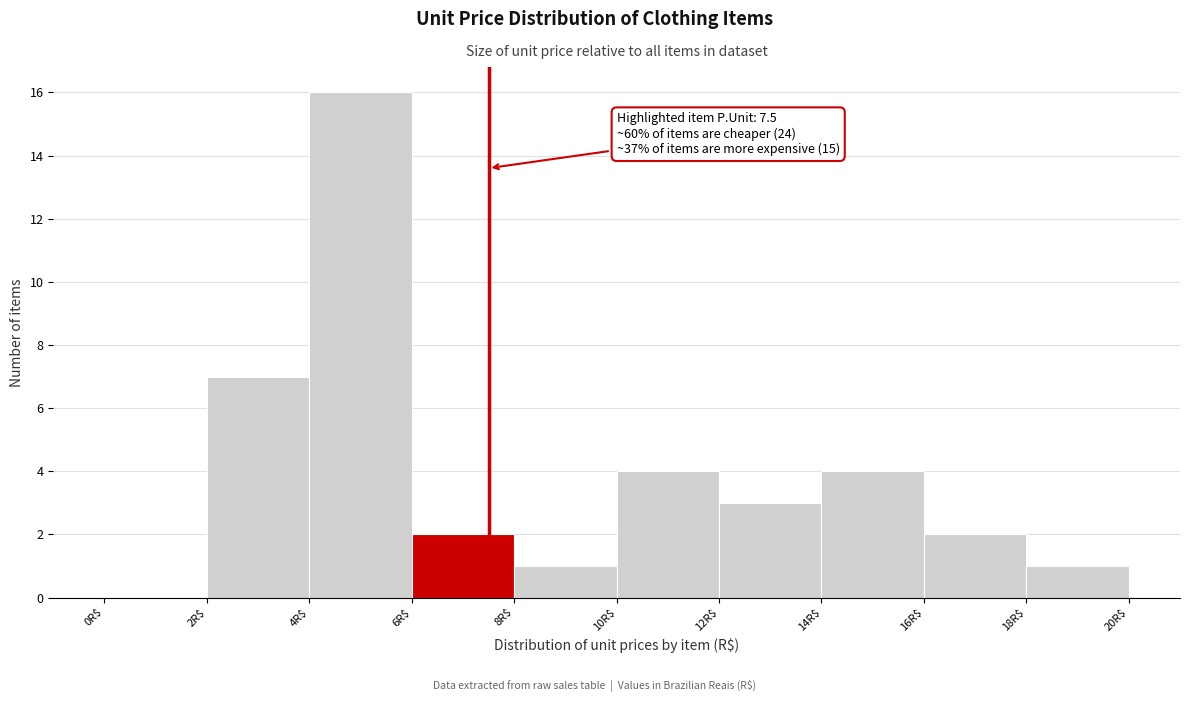

Over which range of the x-axis is the bar tallest?

4 to 6